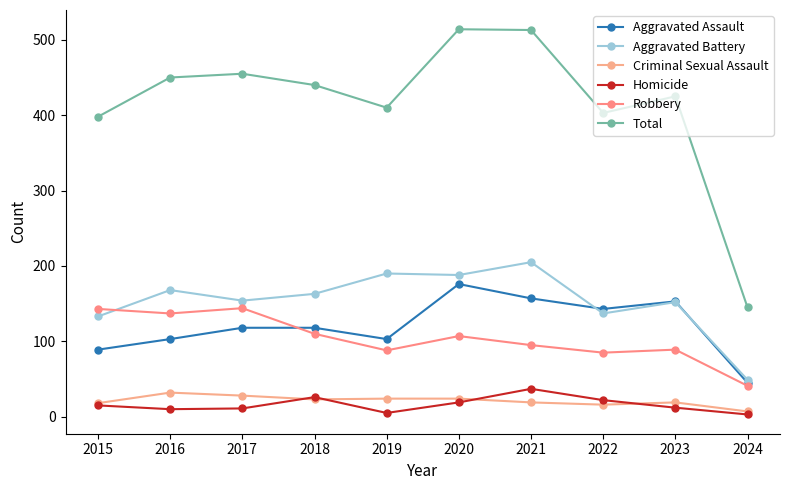

How many lines are shown in the chart?

6